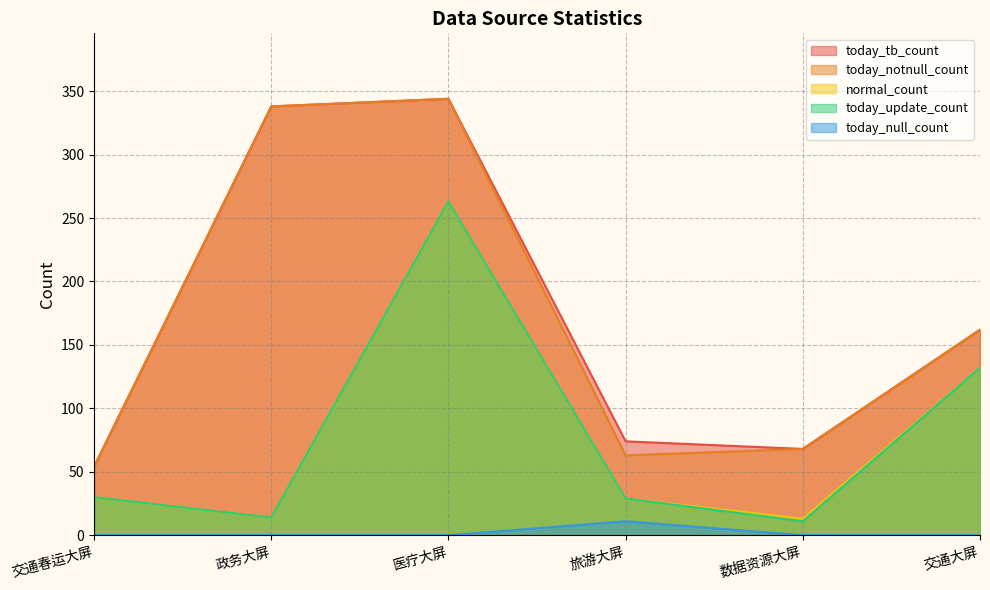

True or false: today_null_count has more than 2 interior local peaks.

False